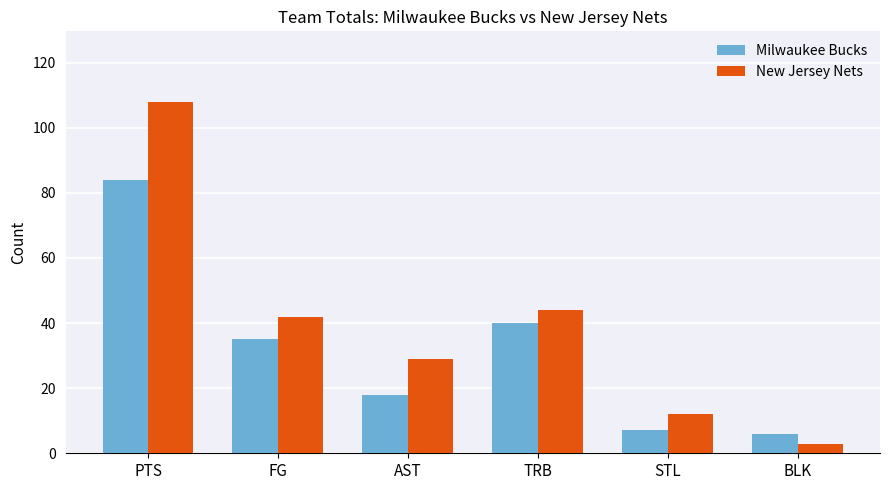

What is the value of the Milwaukee Bucks bar at the 5th from the left?

7